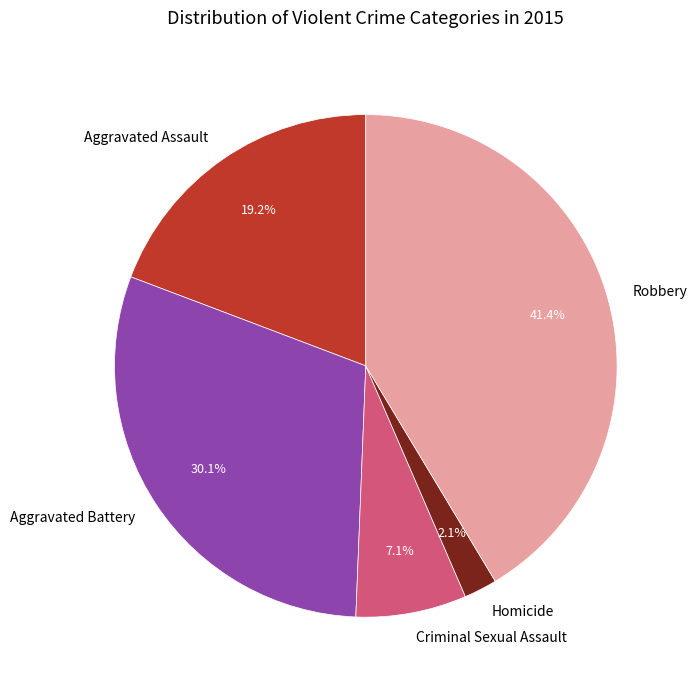

To the nearest percent, what is the difference between the Aggravated Battery and Criminal Sexual Assault slice percentages?

23%